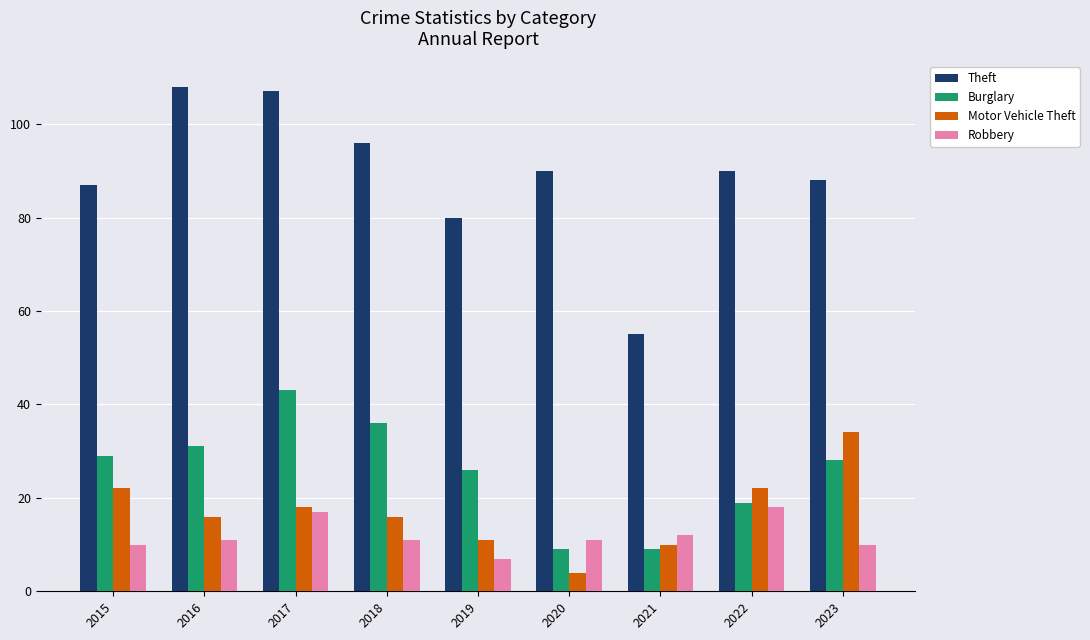

What is the sum of all Motor Vehicle Theft values?

153